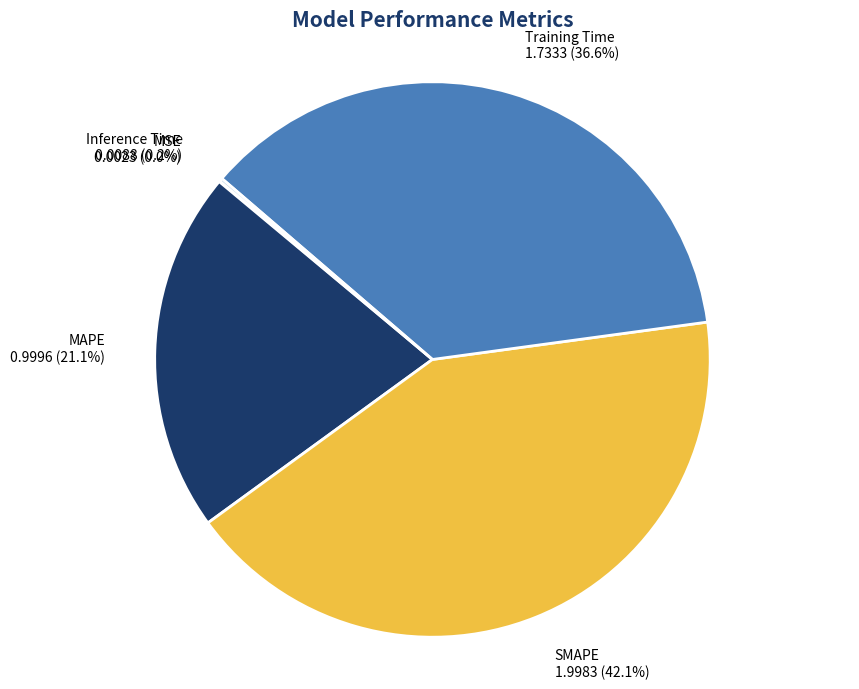

What portion of the pie excludes MAPE?

78.9%